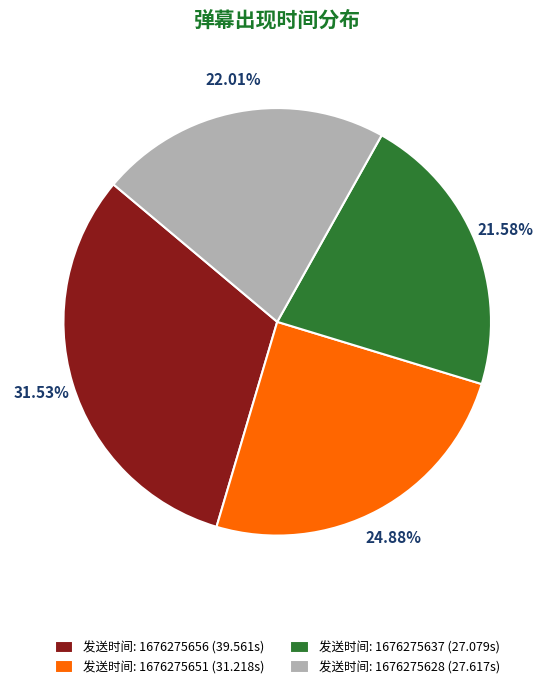

Does 发送时间: 1676275628 (27.617s) represent more than half of the total?

No